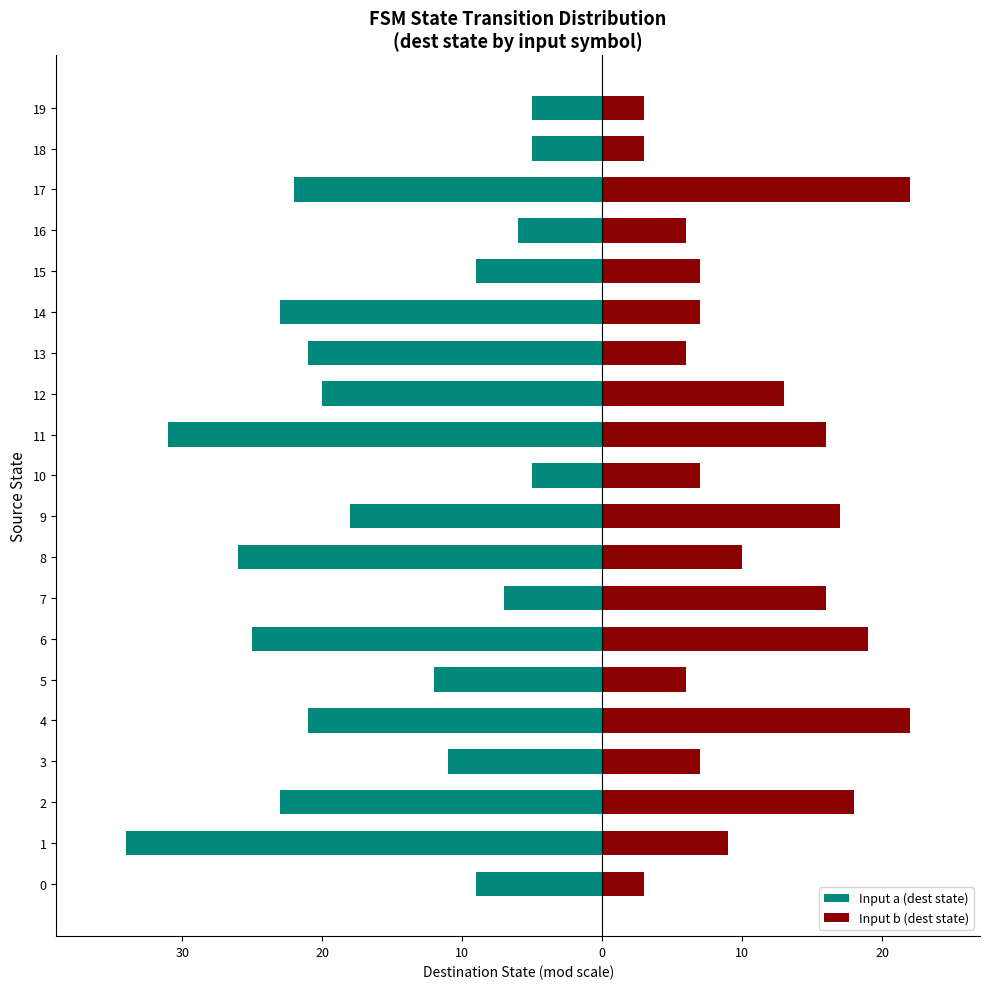

What value does the Input a (dest state) series have at 15, to the nearest 5?

-10